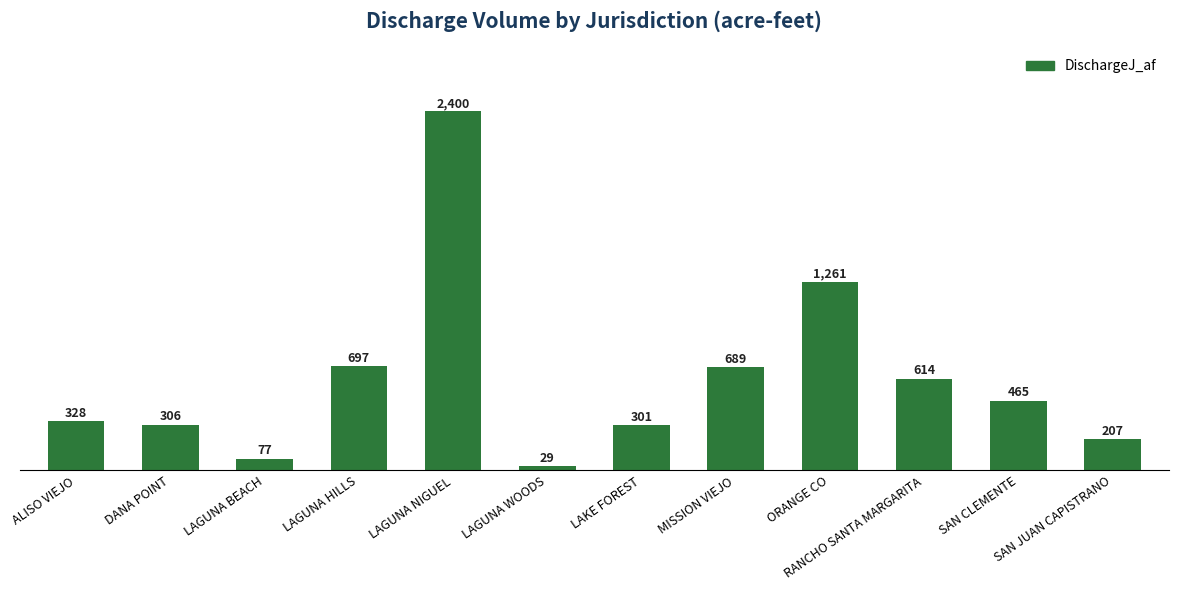

At which category does the chart reach its minimum across all series?

LAGUNA WOODS